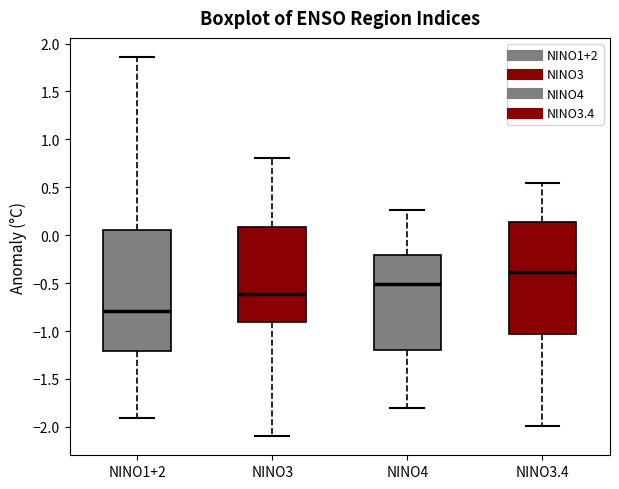

Which box has the lowest median line?

NINO1+2